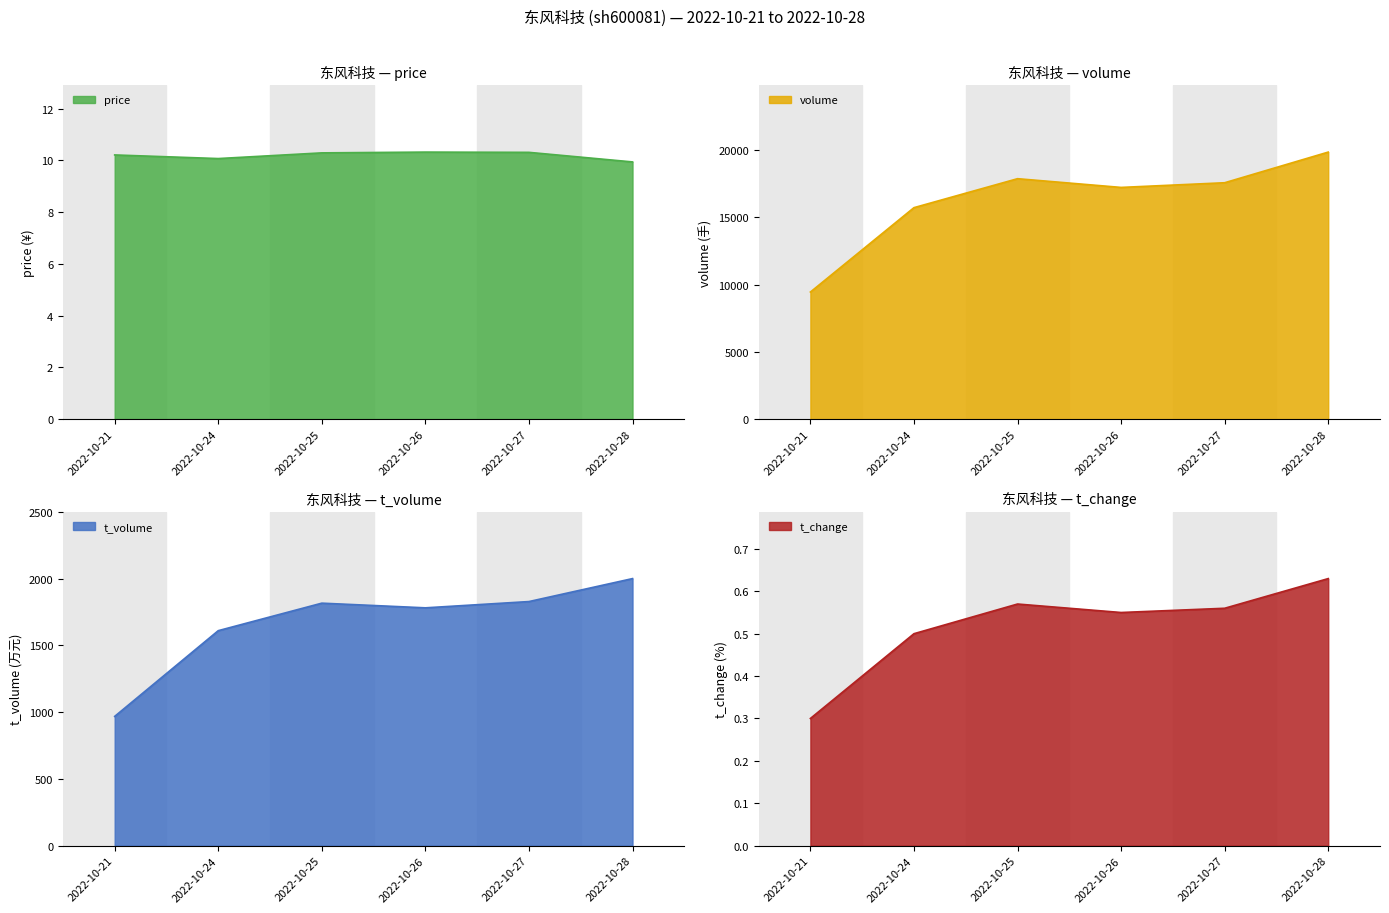

Reading left to right, transcribe all the data shown in this chart.

price: 2022-10-21=10.2	2022-10-24=10.1	2022-10-25=10.3	2022-10-26=10.3	2022-10-27=10.3	2022-10-28=9.9
volume: 2022-10-21=9452.0	2022-10-24=15727.0	2022-10-25=17881.0	2022-10-26=17232.0	2022-10-27=17580.0	2022-10-28=19859.0
t_volume: 2022-10-21=968.0	2022-10-24=1610.0	2022-10-25=1816.0	2022-10-26=1781.0	2022-10-27=1828.0	2022-10-28=2000.0
t_change: 2022-10-21=0.3	2022-10-24=0.5	2022-10-25=0.6	2022-10-26=0.6	2022-10-27=0.6	2022-10-28=0.6